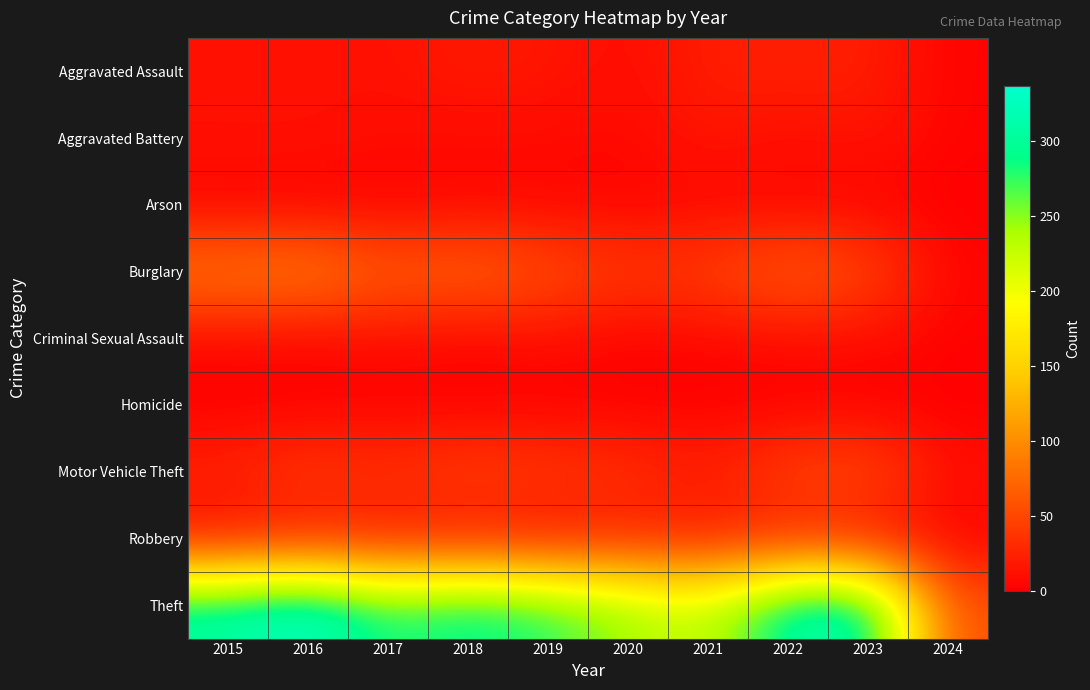

Reading left to right, list all the values displayed in this chart.

Aggravated Assault: 2015=12	2016=13	2017=12	2018=19	2019=16	2020=9	2021=21	2022=23	2023=22	2024=3
Aggravated Battery: 2015=13	2016=13	2017=9	2018=8	2019=8	2020=6	2021=17	2022=9	2023=16	2024=3
Arson: 2015=1	2016=0	2017=1	2018=4	2019=4	2020=3	2021=4	2022=4	2023=2	2024=0
Burglary: 2015=90	2016=96	2017=67	2018=75	2019=58	2020=42	2021=47	2022=70	2023=54	2024=4
Criminal Sexual Assault: 2015=6	2016=3	2017=9	2018=4	2019=10	2020=2	2021=5	2022=8	2023=8	2024=2
Homicide: 2015=0	2016=1	2017=1	2018=0	2019=0	2020=1	2021=0	2022=0	2023=0	2024=0
Motor Vehicle Theft: 2015=27	2016=44	2017=36	2018=50	2019=43	2020=37	2021=23	2022=50	2023=58	2024=11
Robbery: 2015=8	2016=15	2017=13	2018=11	2019=9	2020=19	2021=16	2022=19	2023=12	2024=2
Theft: 2015=311	2016=337	2017=280	2018=300	2019=281	2020=245	2021=221	2022=314	2023=323	2024=56